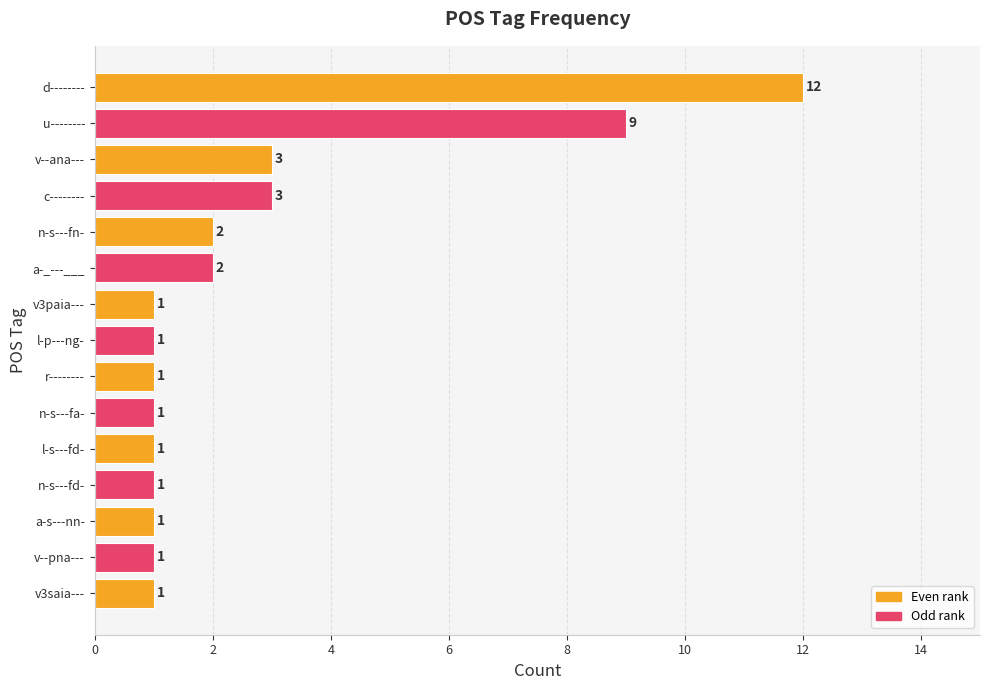

Are the bars horizontal?

Yes